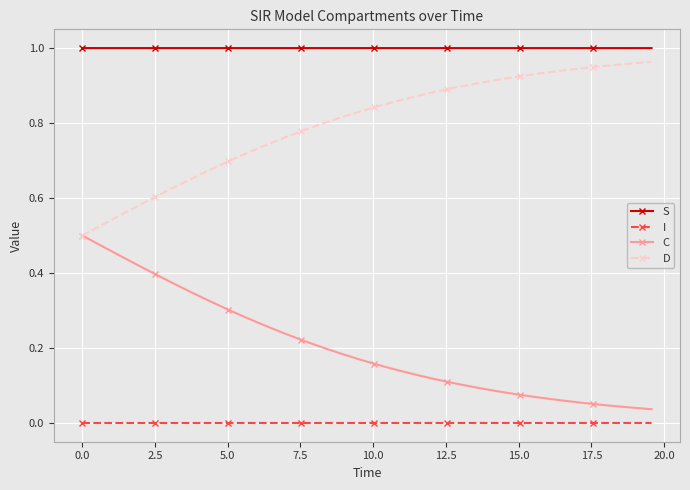

True or false: D and S cross at least once.

False